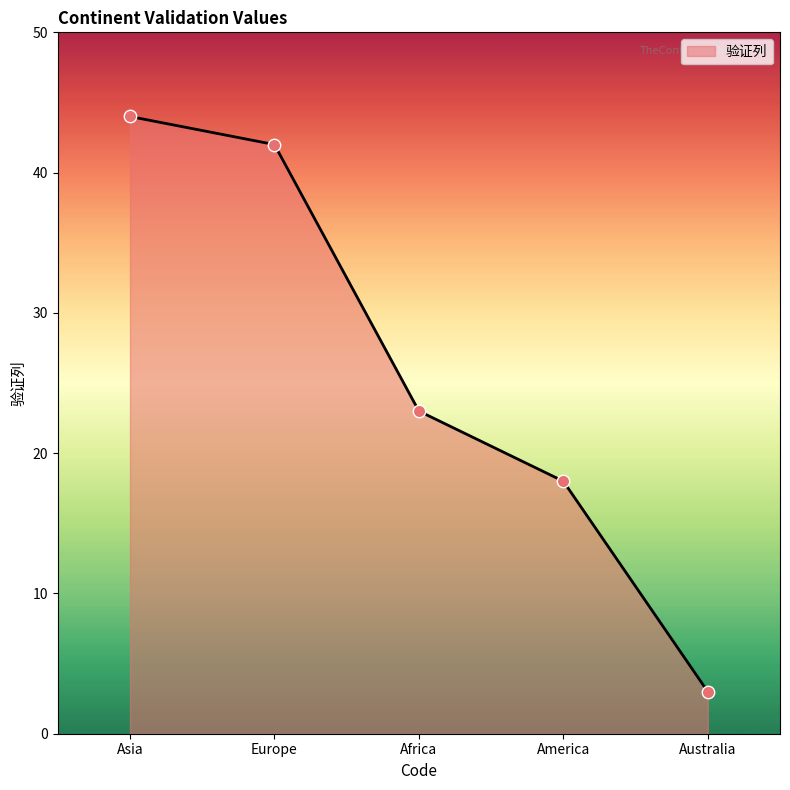

What is the ratio of the value at America to the value at Africa?

0.8